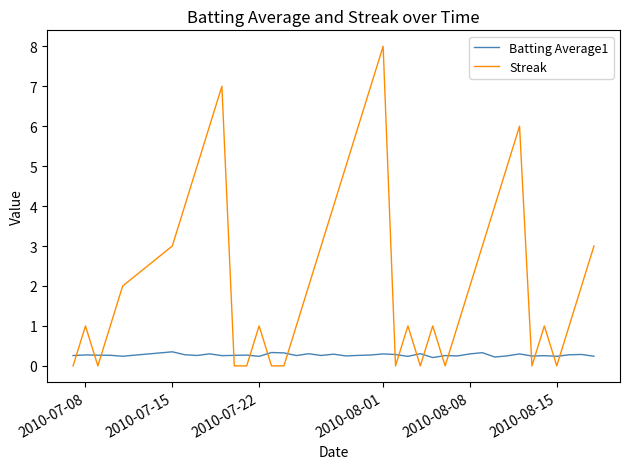

How many lines are shown in the chart?

2